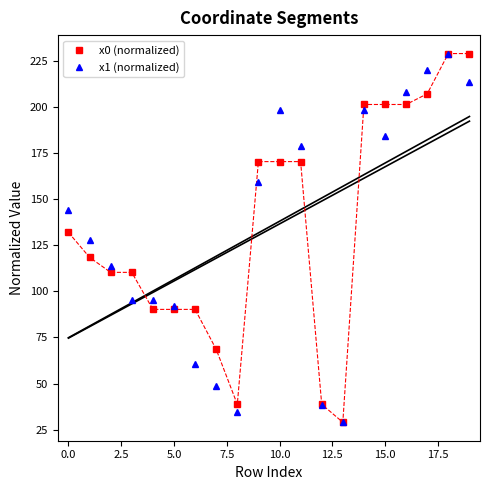

True or false: x0 (normalized) has a value of 201.4 at 15.0.

True